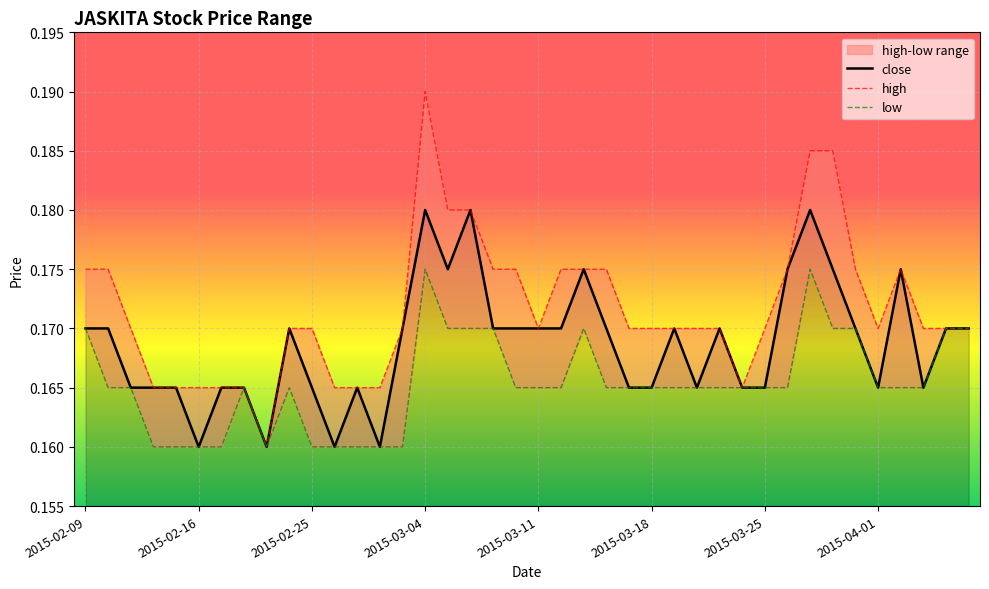

What are all the series names shown in the legend?

close, high, low